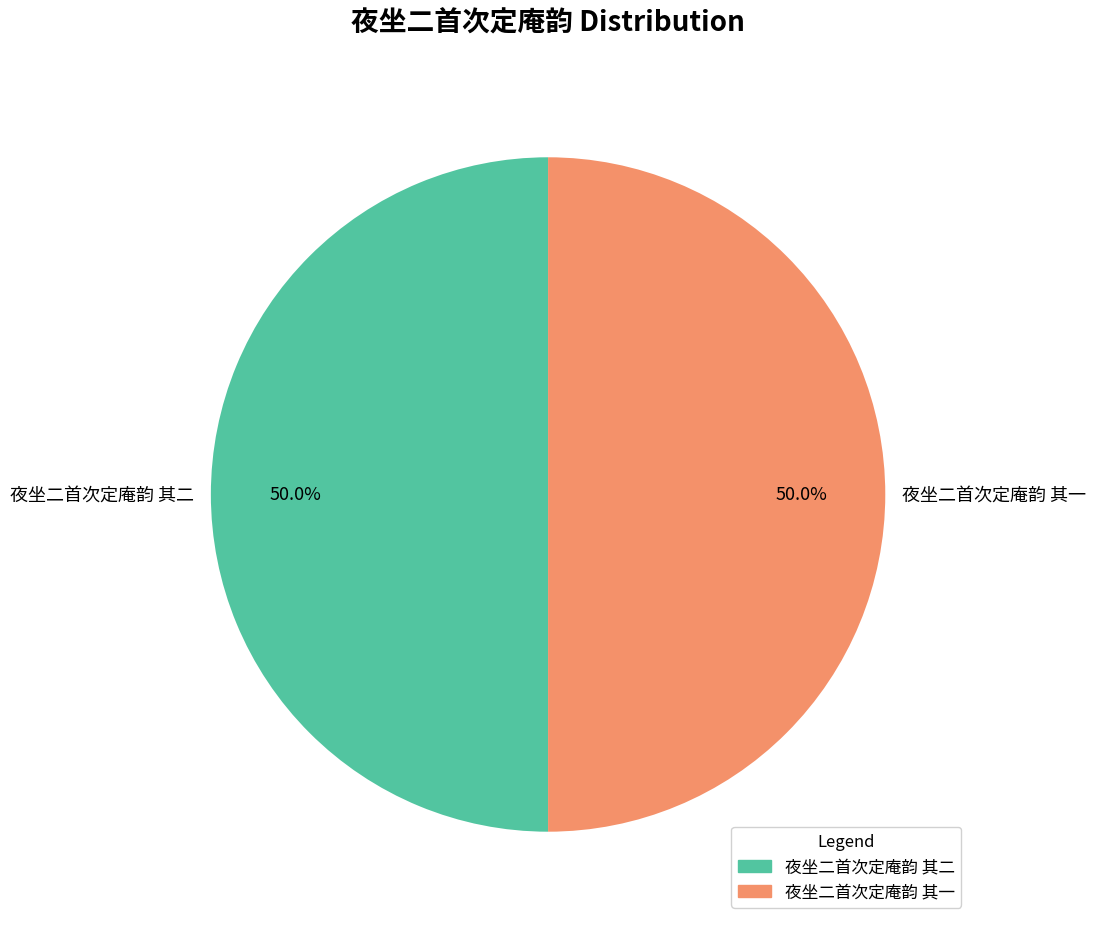

How many slices are in this pie chart?

2